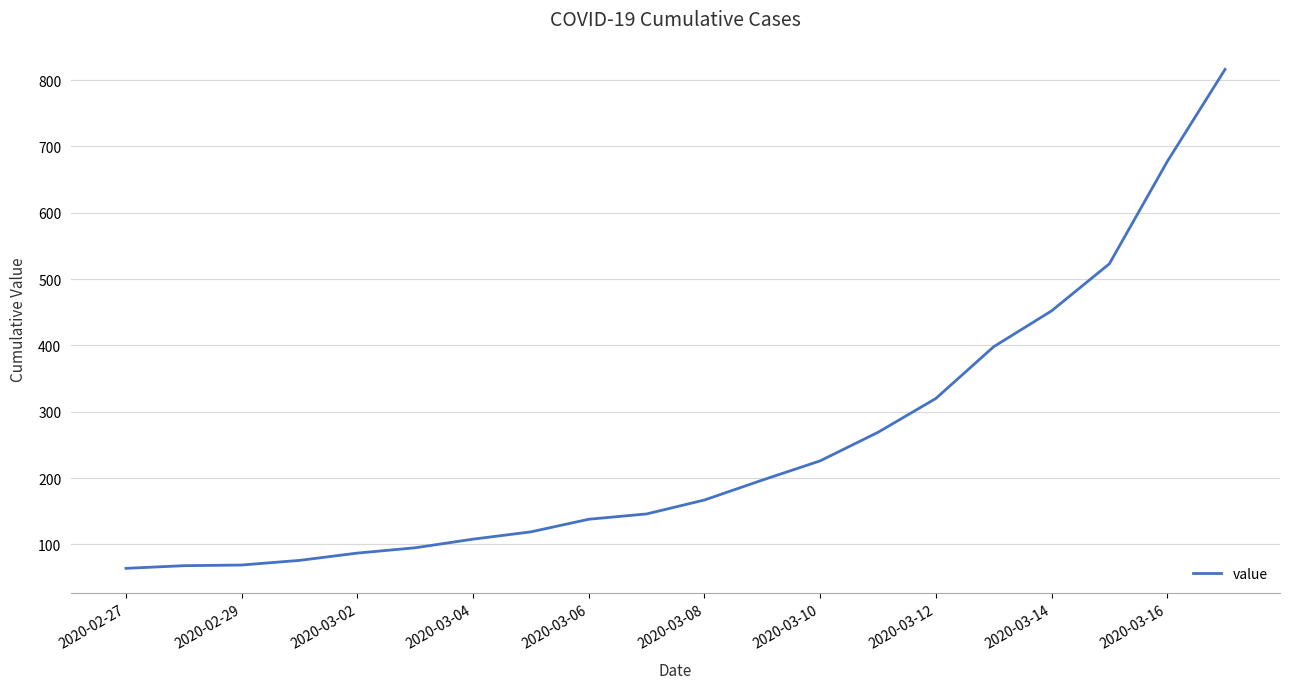

What is the smallest value displayed?

64